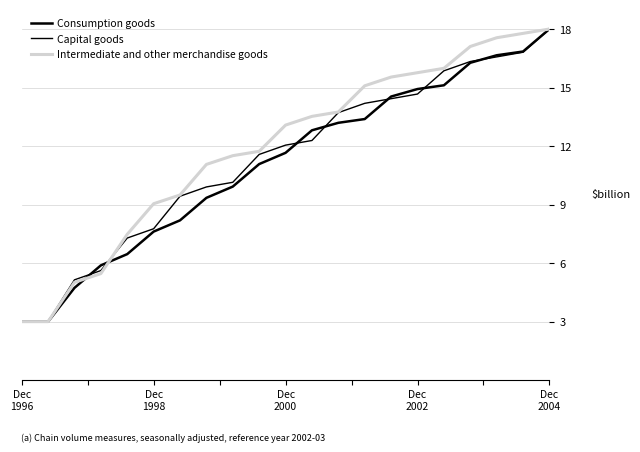

Is this an area chart (filled region under the line)?

No